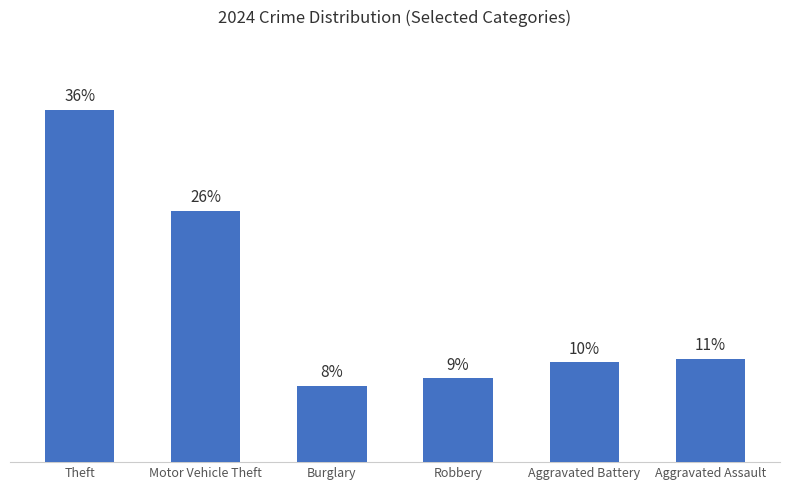

Are the bars horizontal?

No